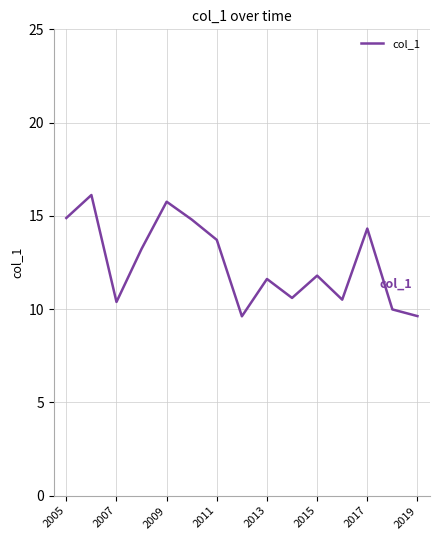

What is the maximum value shown in the chart?

16.1